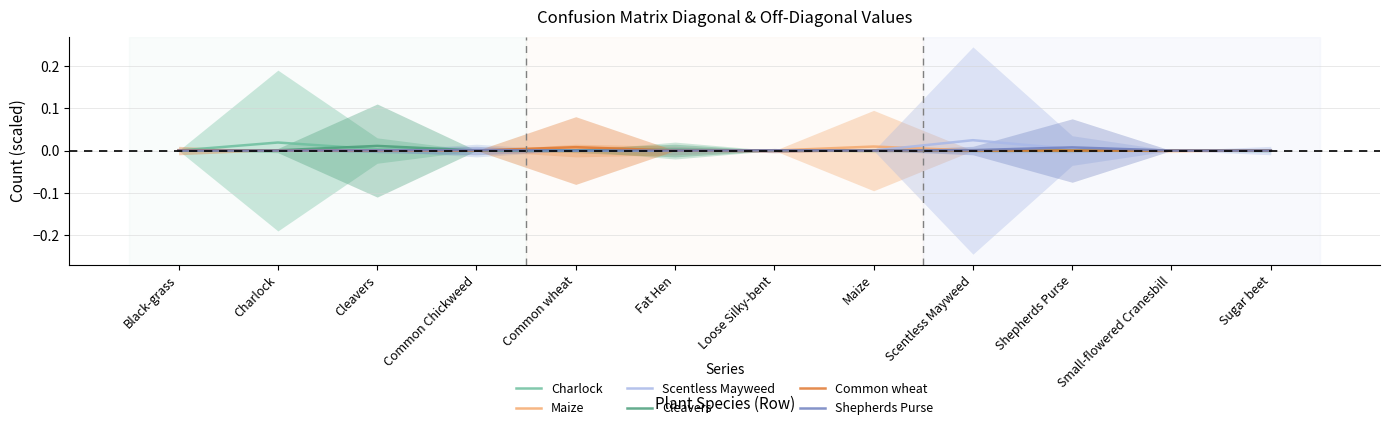

The value of Scentless Mayweed at Black-grass is 0.0. True or false?

True